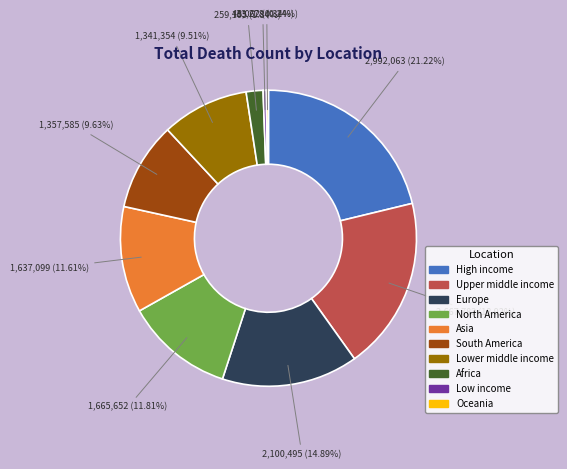

To the nearest percent, what is the average slice percentage?

10%